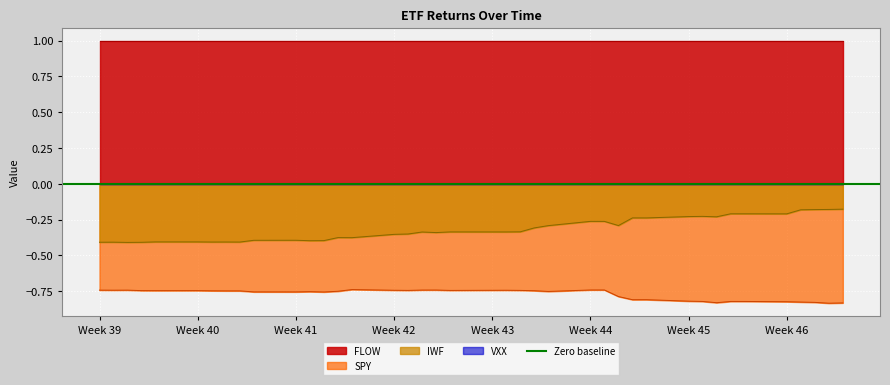

True or false: SPY has a value of -0.3 at Week 44.

False